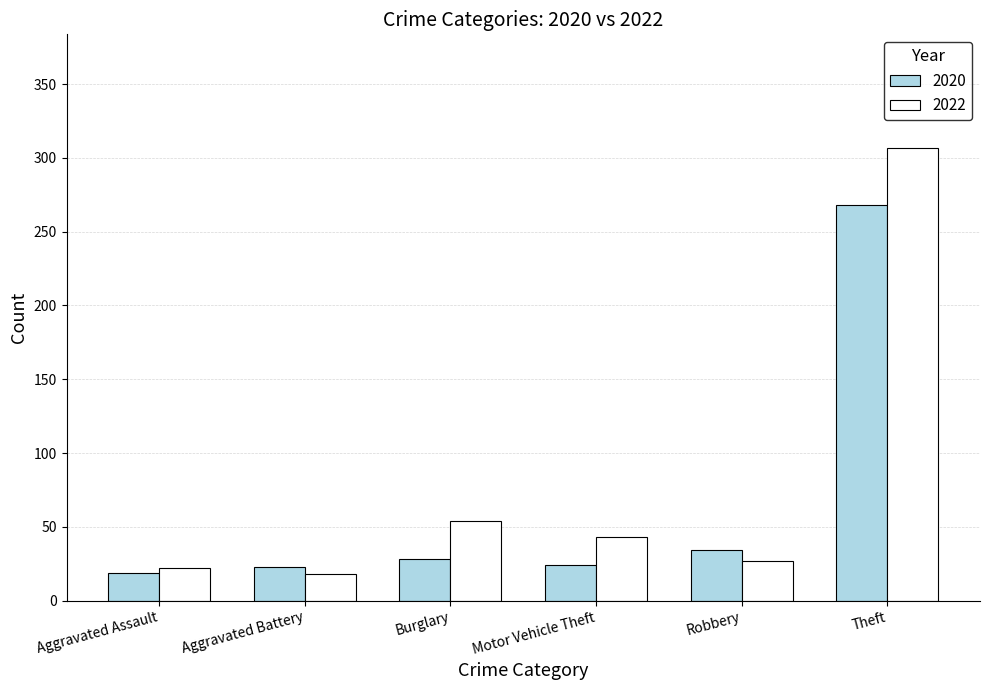

Which series has the largest range (max minus min)?

2022